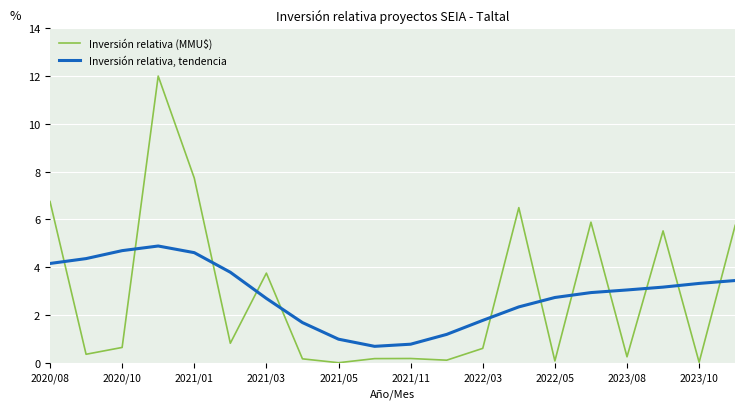

What is the difference between the maximum and minimum values in the Inversión relativa (MMU$) series?

12.0